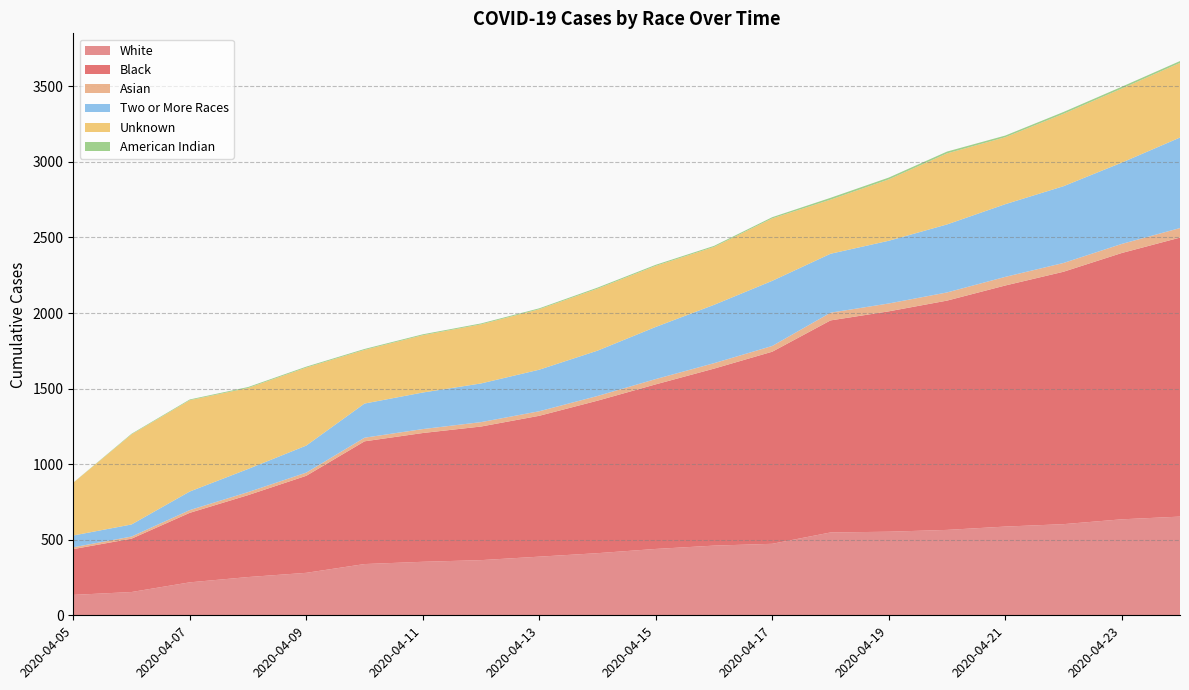

Reading left to right, list all the values displayed in this chart.

White: 135	154	218	253	281	339	354	365	388	411	439	461	473	548	553	565	587	603	635	653
Black: 303	353	460	542	642	812	852	884	932	1009	1089	1171	1271	1403	1458	1517	1595	1670	1762	1846
Asian: 12	14	18	20	21	24	26	29	30	31	35	36	38	51	52	54	57	58	60	63
Two or More Races: 78	80	123	153	179	226	242	256	275	300	345	386	431	390	415	450	481	508	538	599
Unknown: 349	596	604	536	516	355	379	391	400	410	404	383	413	358	406	470	443	479	490	494
American Indian: 1	4	5	6	6	6	6	6	6	7	7	7	8	12	12	12	11	12	12	12